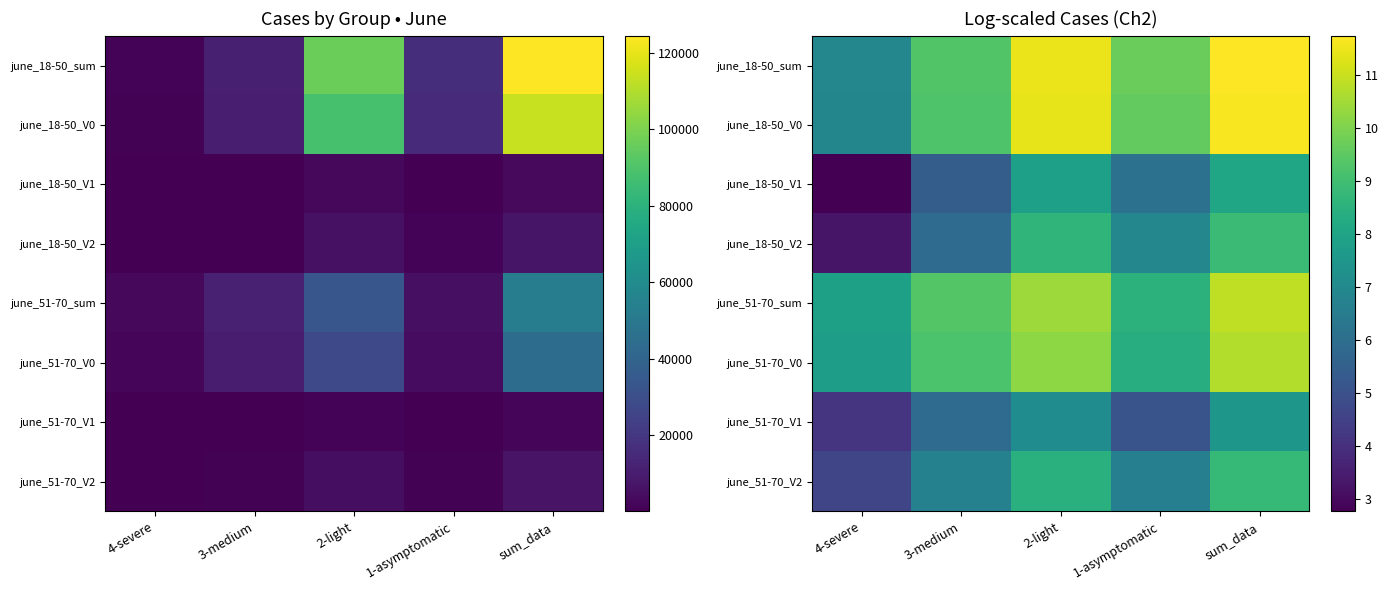

At how many categories does at least one series exceed 6?

5